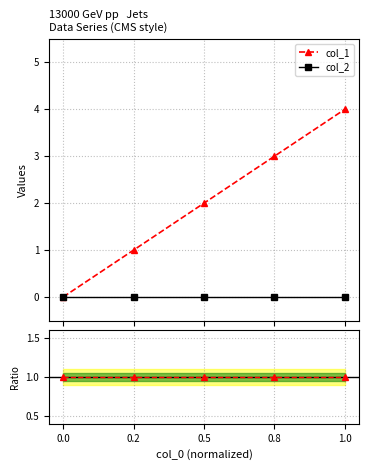

What is the maximum value shown in the chart?

4